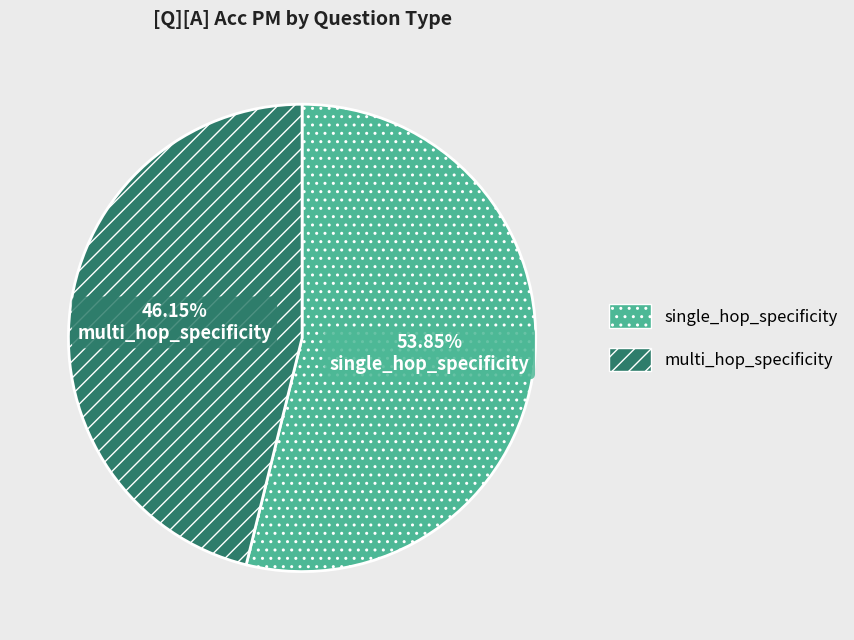

Is it true that single_hop_specificity is 54% of the pie?

True